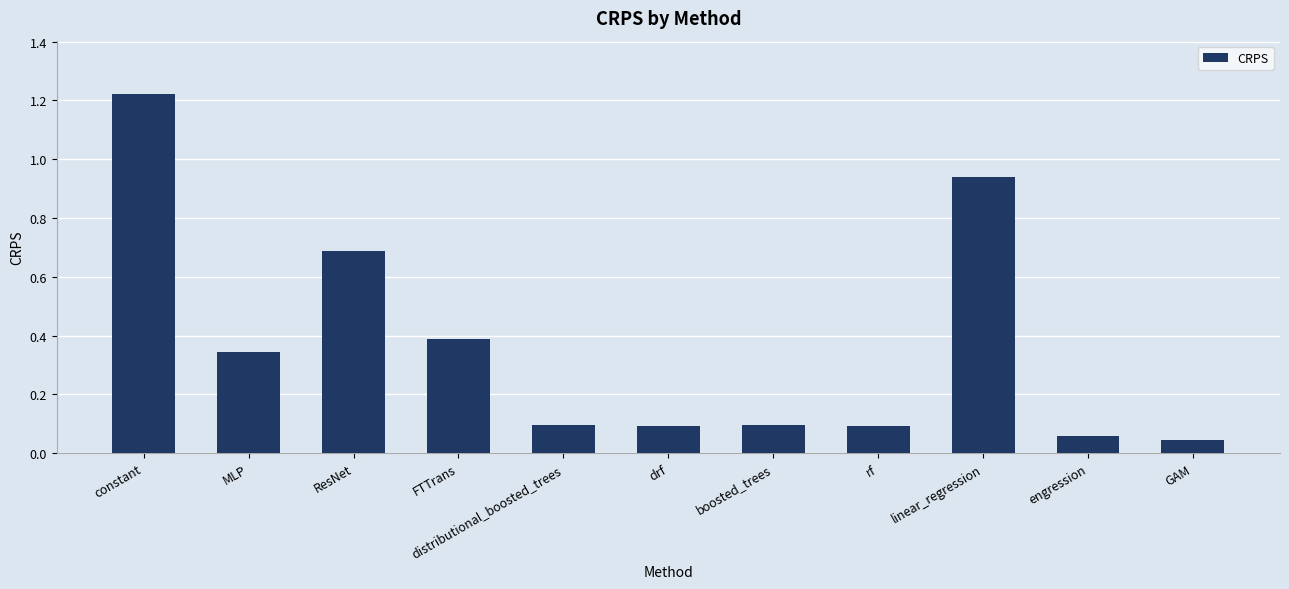

What is the sum of all values?

4.1